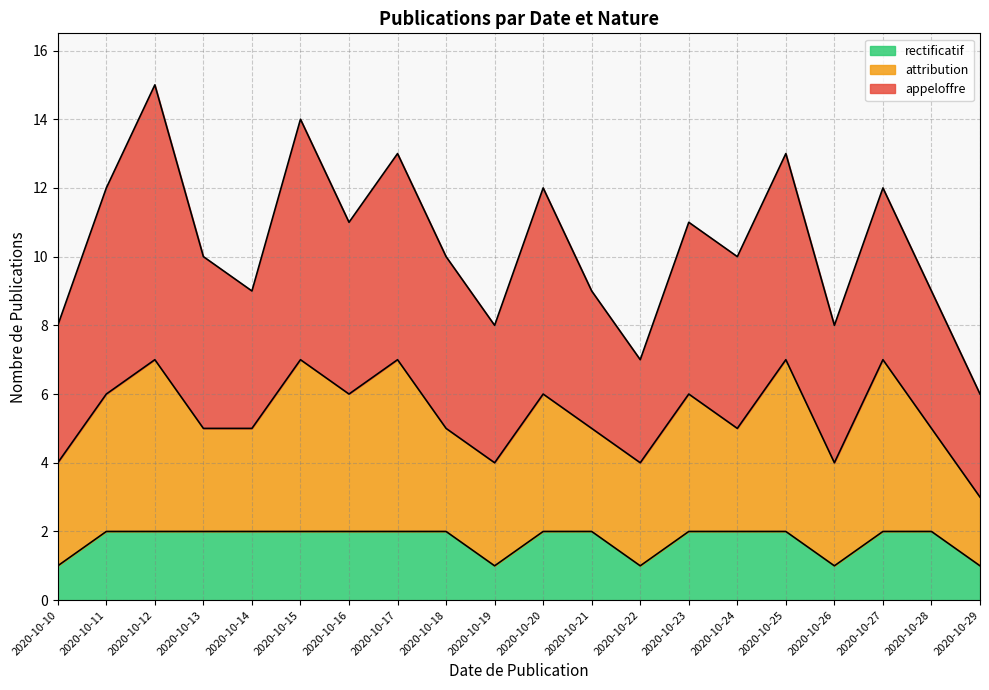

List the labels in order of value, smallest first.

2020-10-29, 2020-10-22, 2020-10-10, 2020-10-19, 2020-10-26, 2020-10-14, 2020-10-21, 2020-10-28, 2020-10-13, 2020-10-18, 2020-10-24, 2020-10-16, 2020-10-23, 2020-10-11, 2020-10-20, 2020-10-27, 2020-10-17, 2020-10-25, 2020-10-15, 2020-10-12